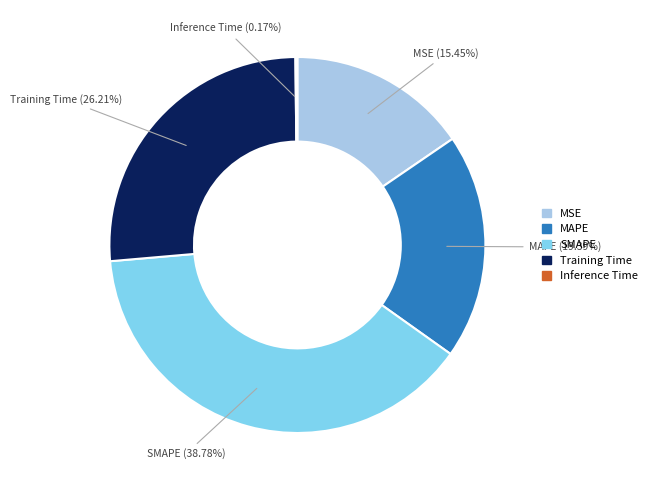

Is Training Time the majority of the pie?

No